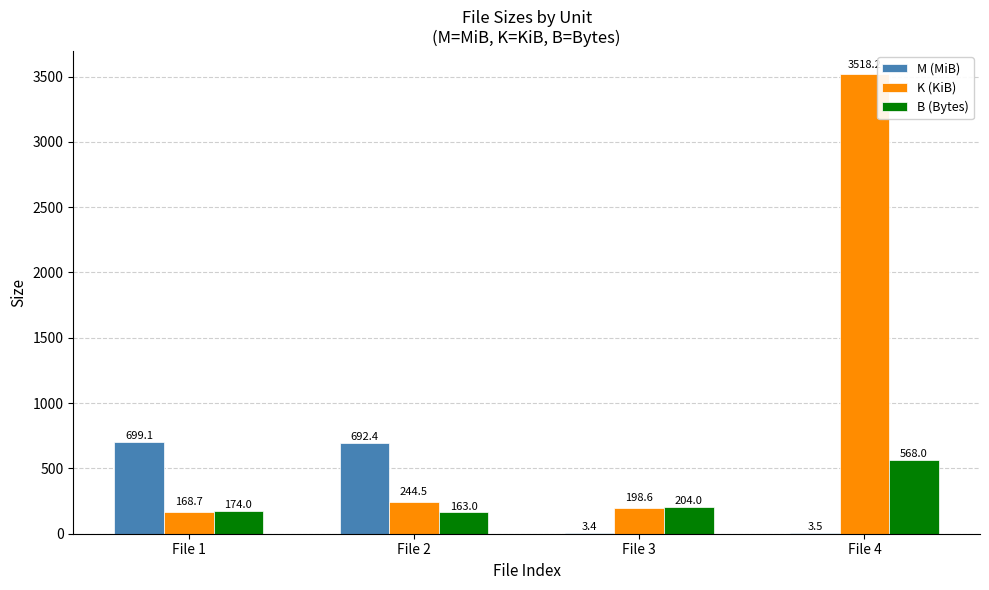

What is the sum of all K (KiB) values?

4130.0